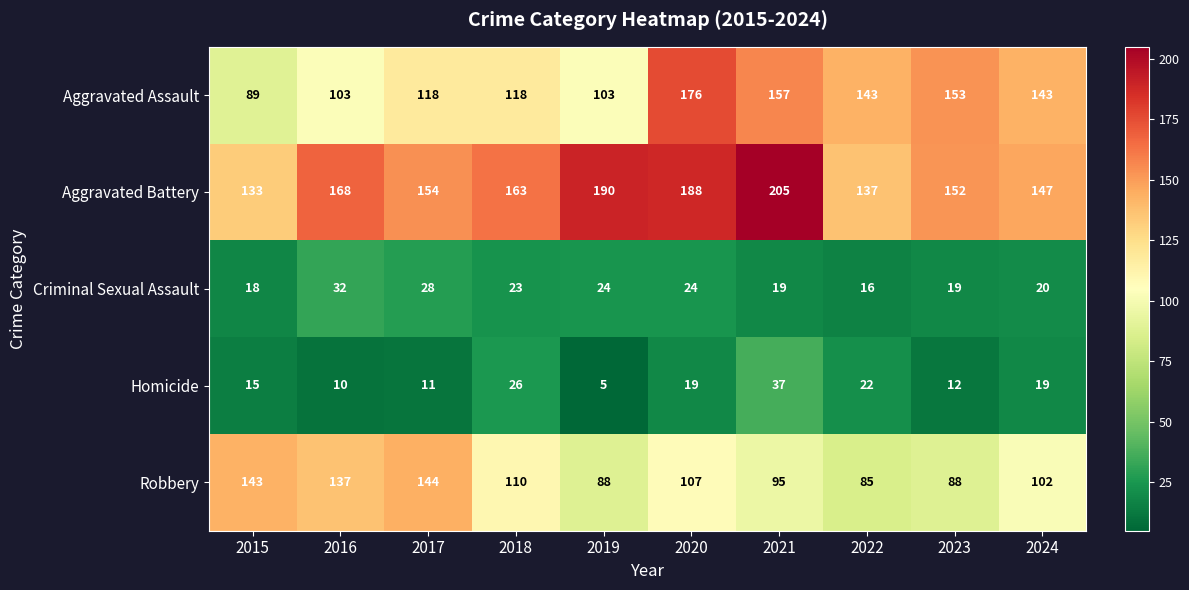

Which category has the lowest value across all series?

2019